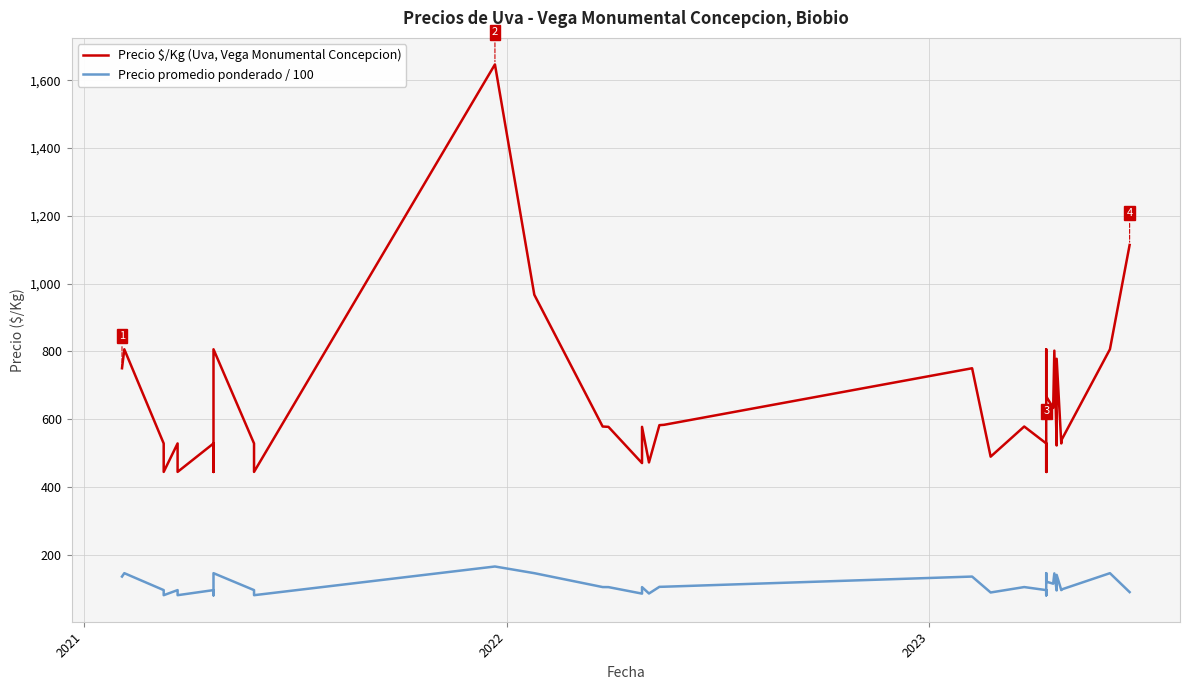

How many values in the Precio promedio ponderado / 100 series are below 95?

13